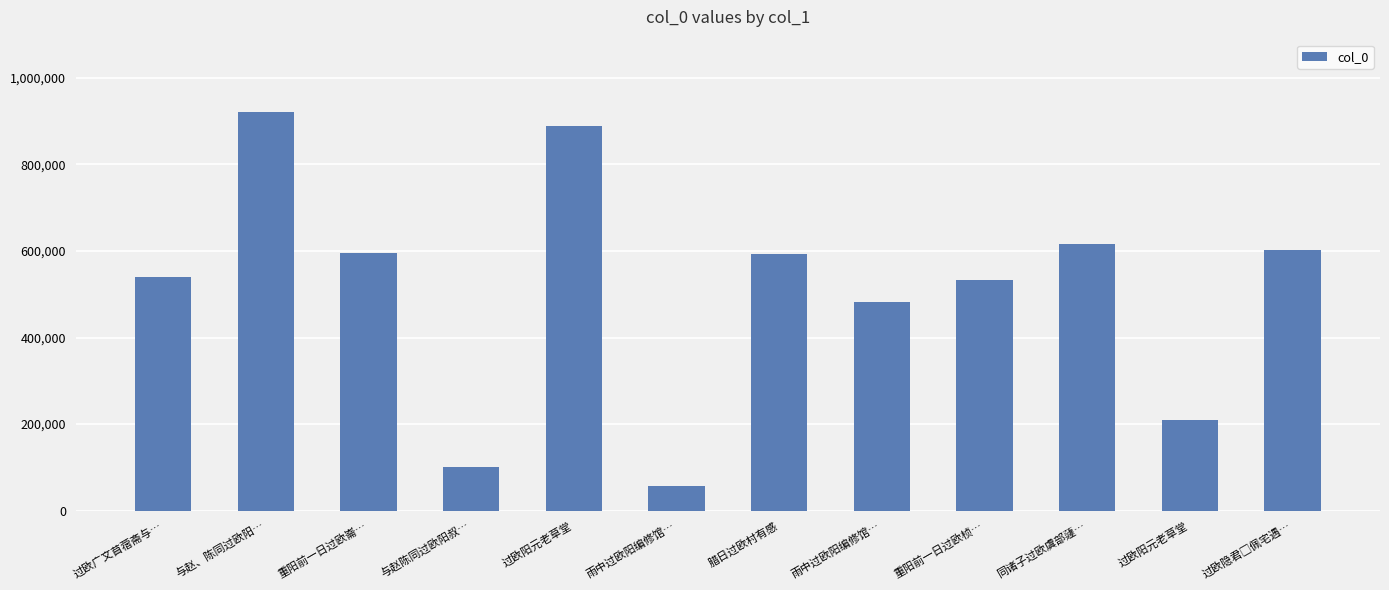

How many bars are there in total?

12